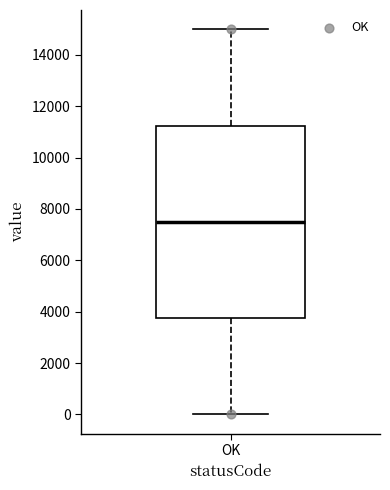

Transcribe this box plot: give where the median line is, the range the box spans, and where the two whiskers end, as read against the y-axis. The values are not printed on the chart, so give them approximately, as read against the axis.

median 7600, box 3800 to 11200, whiskers 0 to 15000